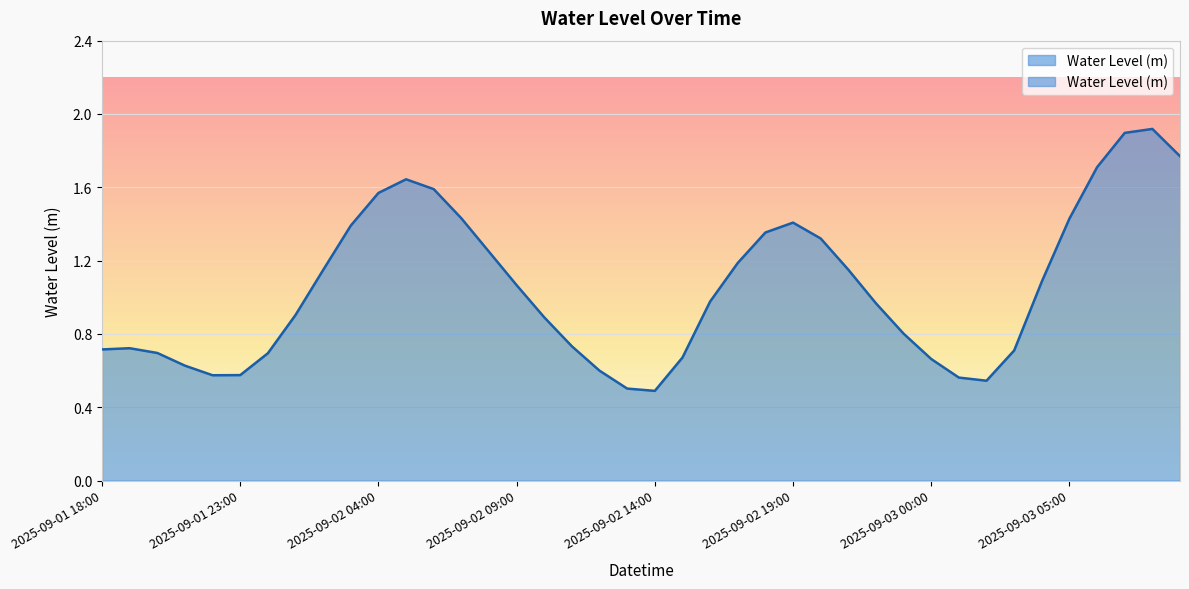

True or false: the data shows 0.7 at 2025-09-01 18:00.

True